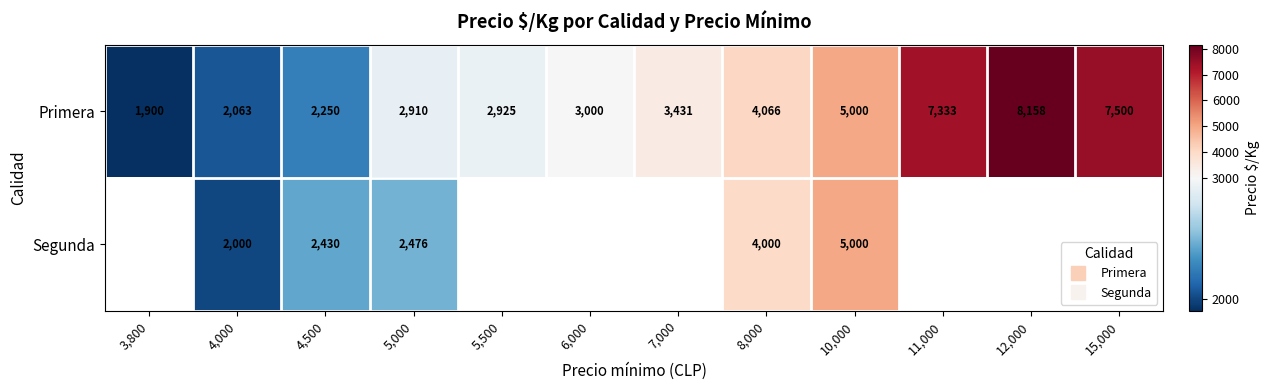

At which label is Primera closest to 5029?

10,000